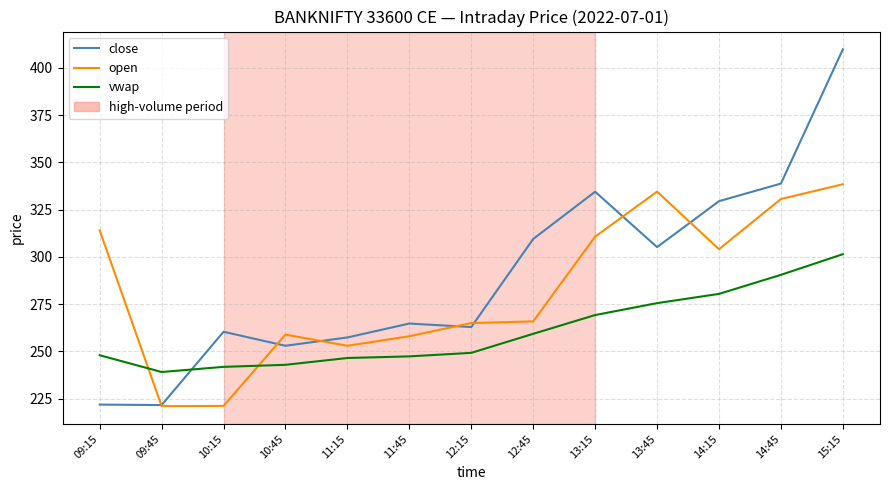

How many lines are shown in the chart?

3